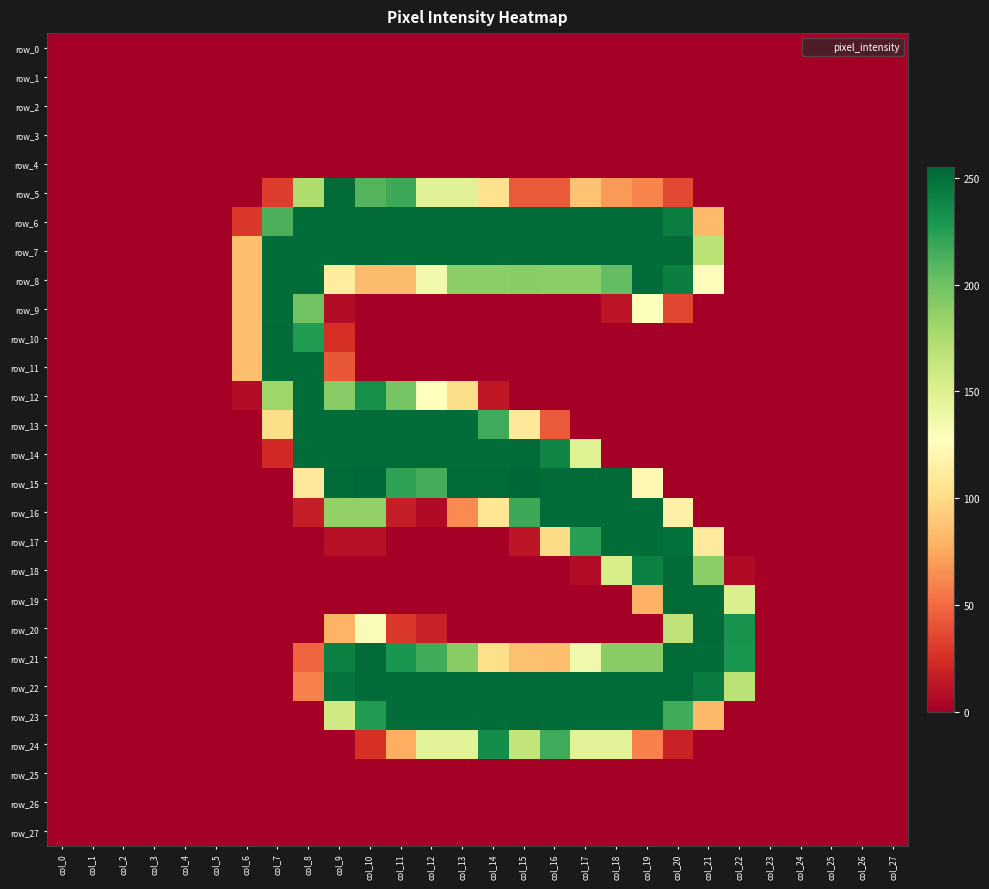

What is the highest value of the row_10 series?

253